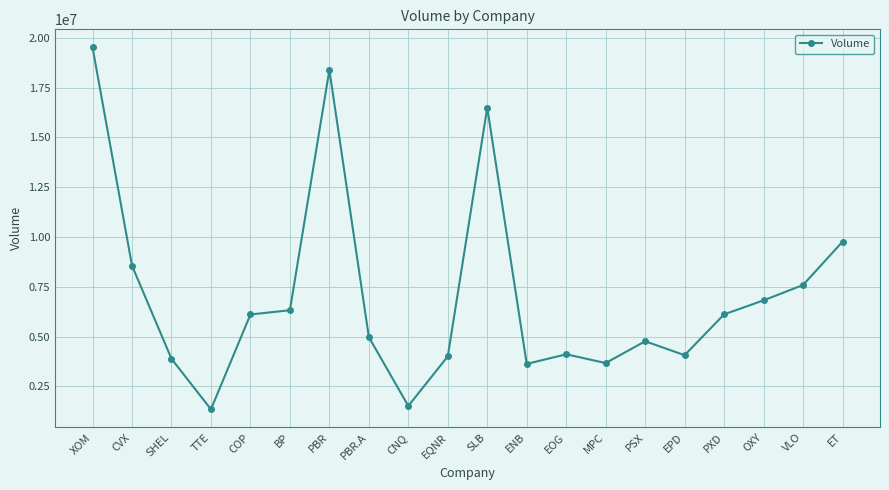

Which category has the highest value across all series?

XOM